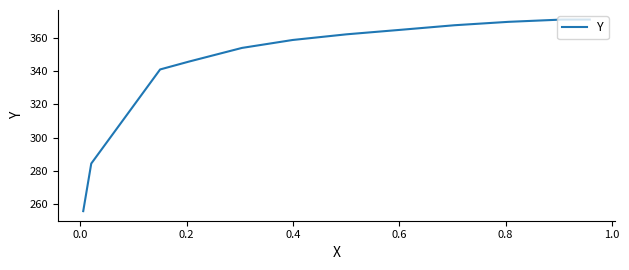

What is the difference between the second highest and minimum values?

115.3